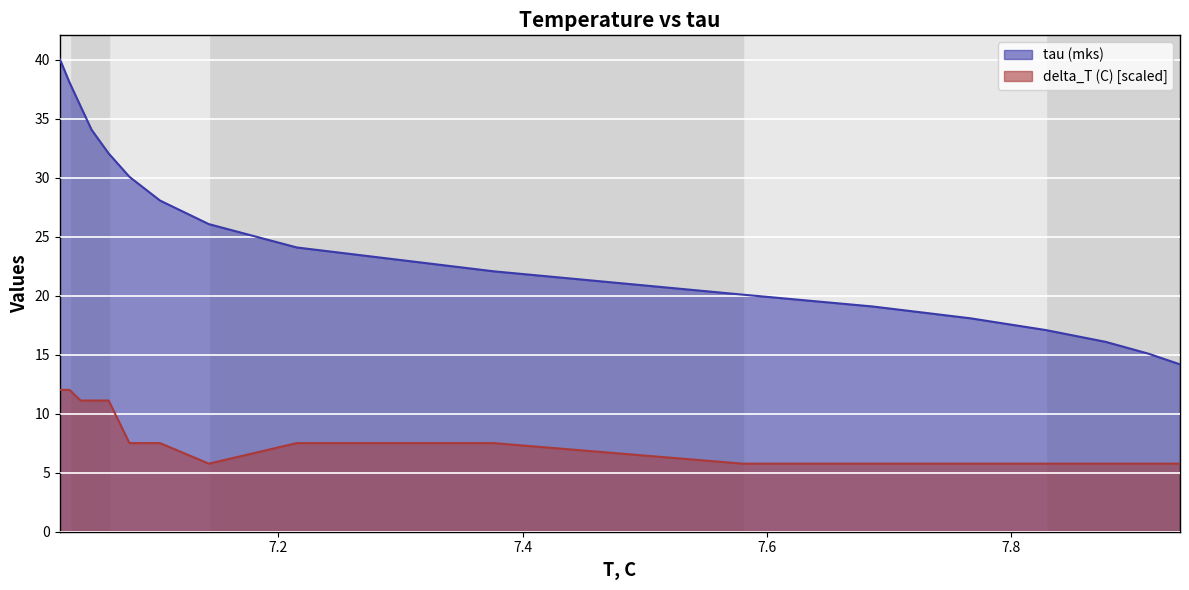

Which series has the largest range (max minus min)?

tau (mks)